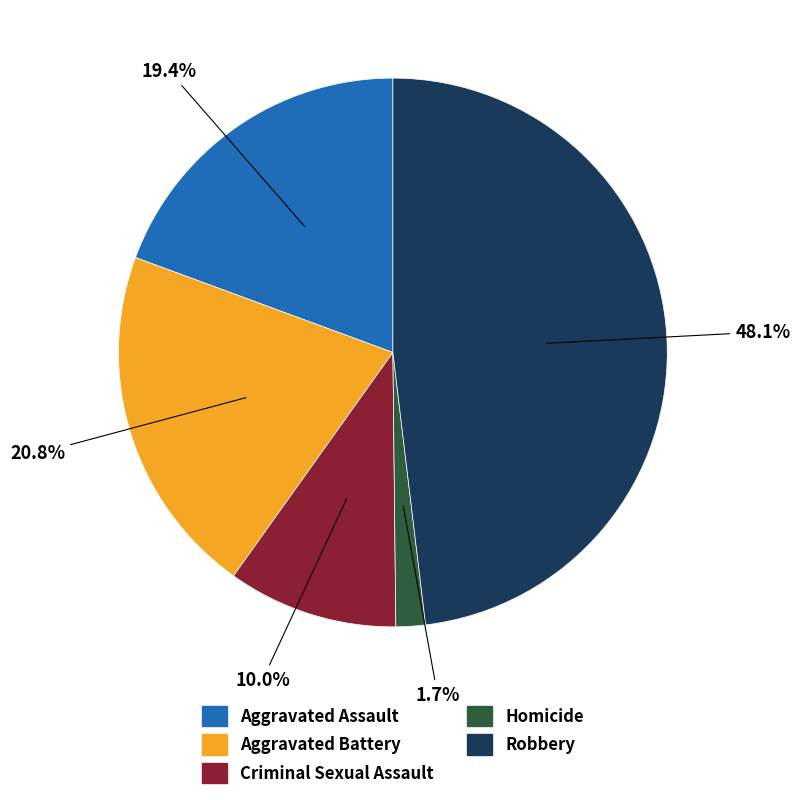

How many slices are in this pie chart?

5